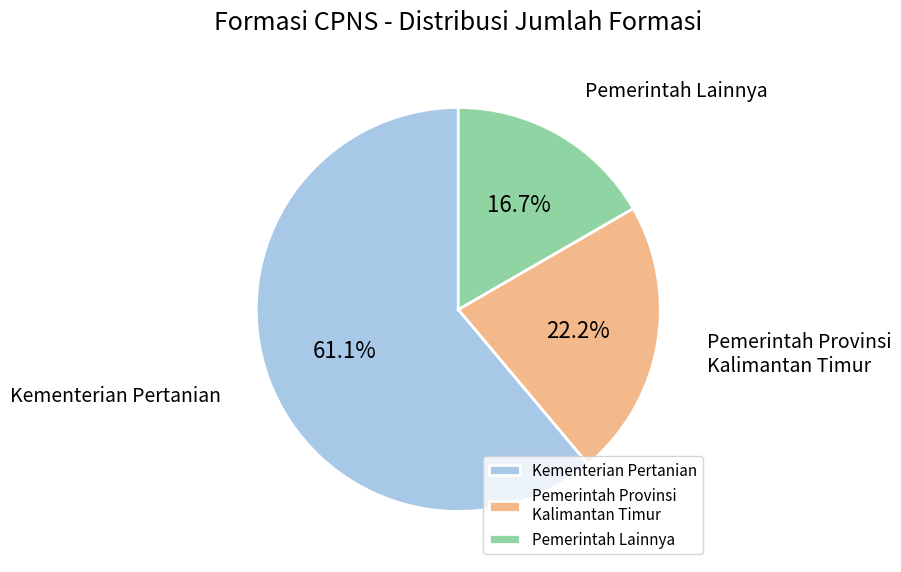

Which slice is the largest?

Kementerian Pertanian